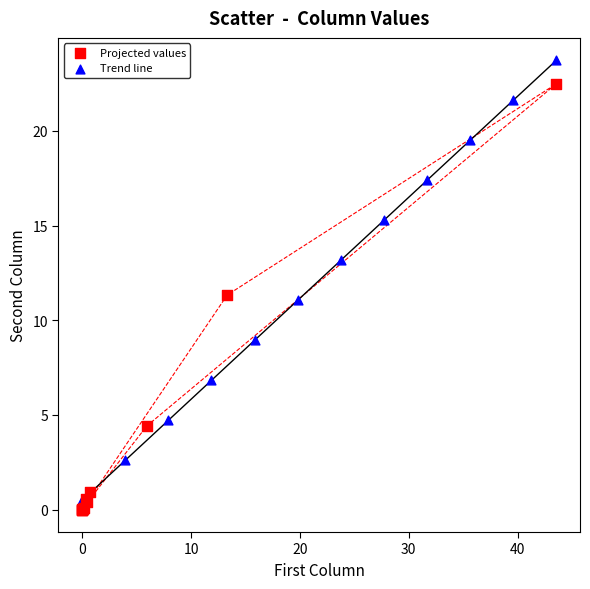

What are all the series names shown in the legend?

Projected values, Trend line